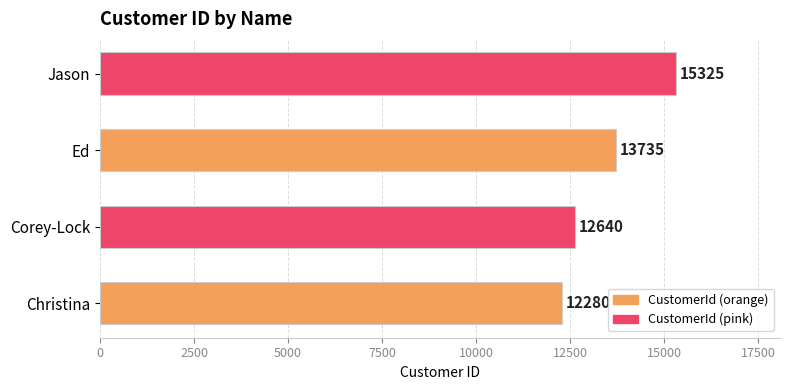

What is the greatest value displayed?

15325